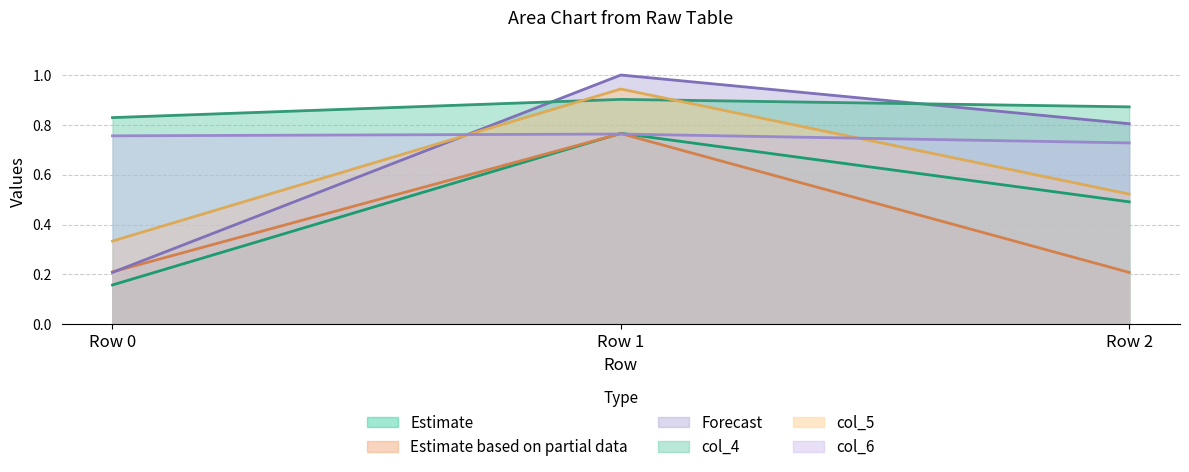

Rank the categories by col_5 value from lowest to highest.

Row 0, Row 2, Row 1